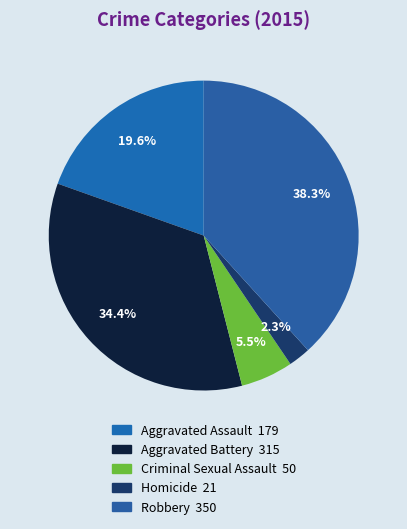

What is the change in value from Aggravated Battery to Criminal Sexual Assault?

-265